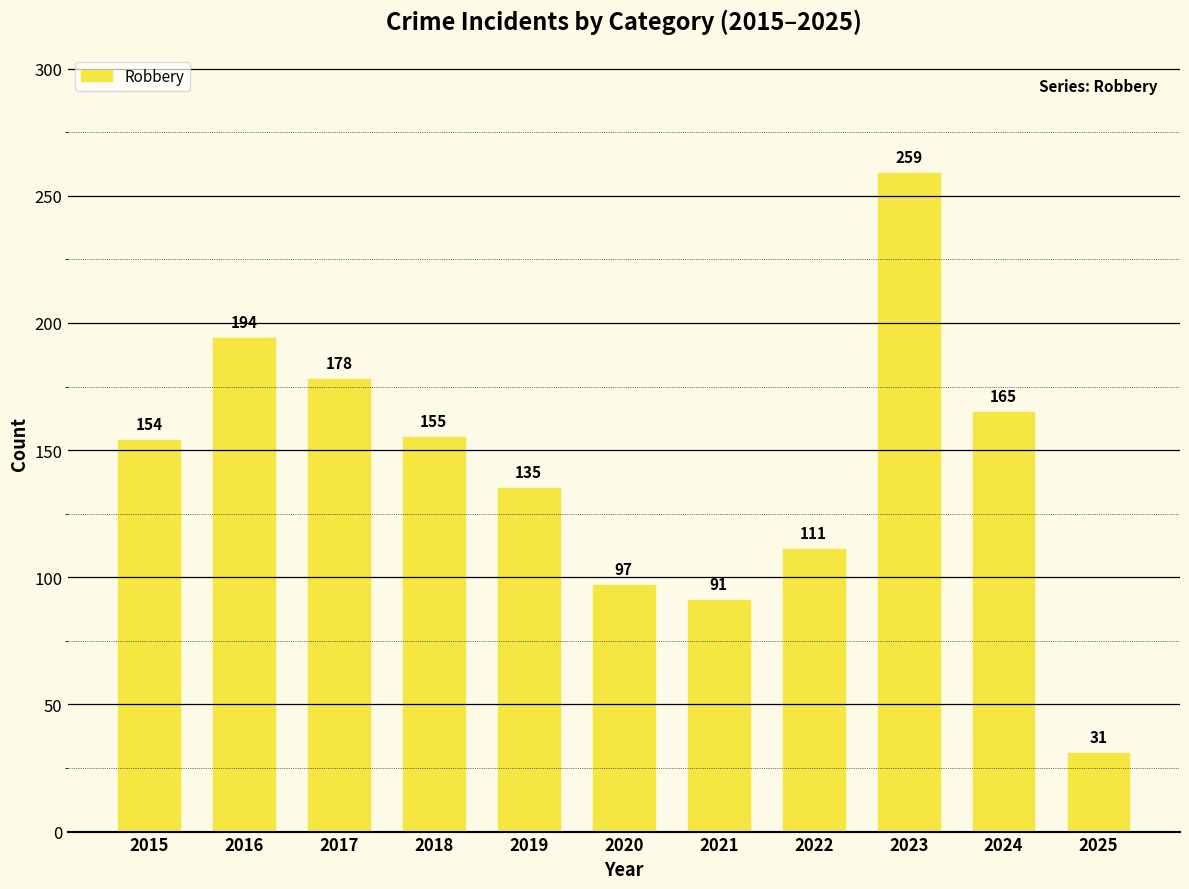

How many data points does each series have?

11